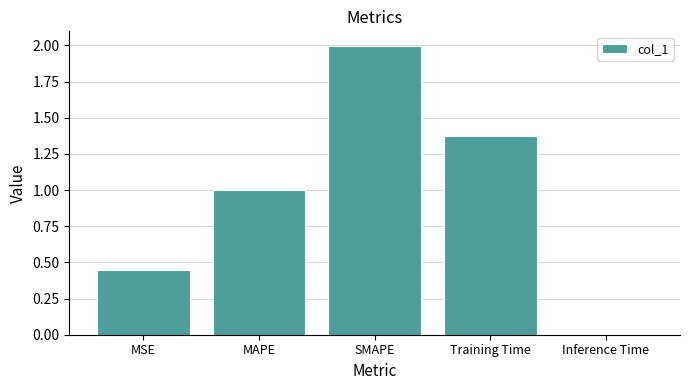

What is the difference between the maximum and minimum values?

2.0